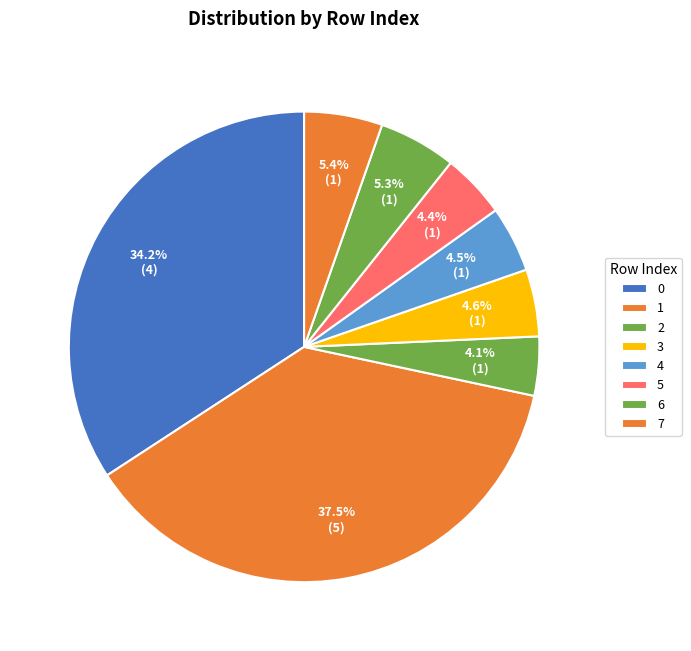

Combined, what portion of the pie is 4 and 2?

8.6%